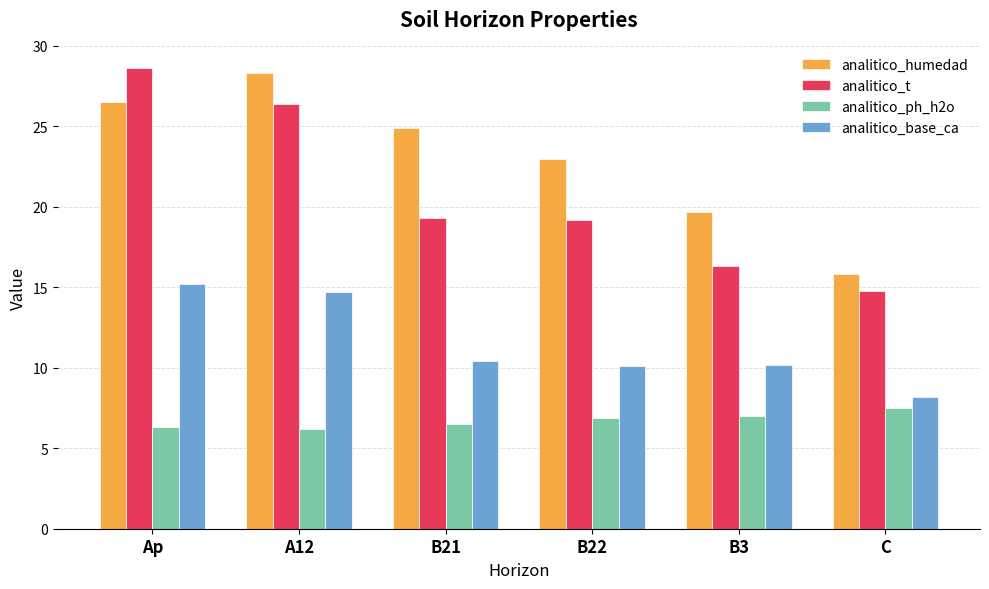

At which label does analitico_base_ca first exceed 10?

Ap